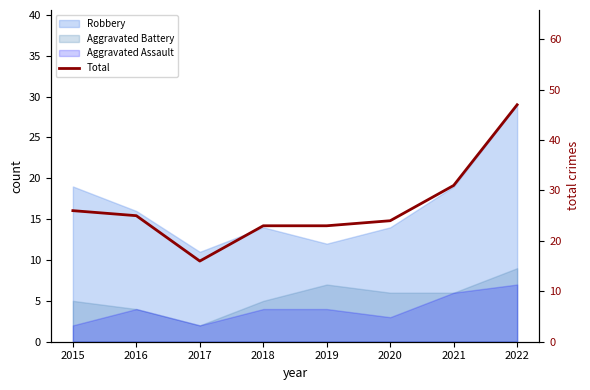

Rank the categories by value from highest to lowest.

2022, 2021, 2015, 2016, 2020, 2018, 2019, 2017